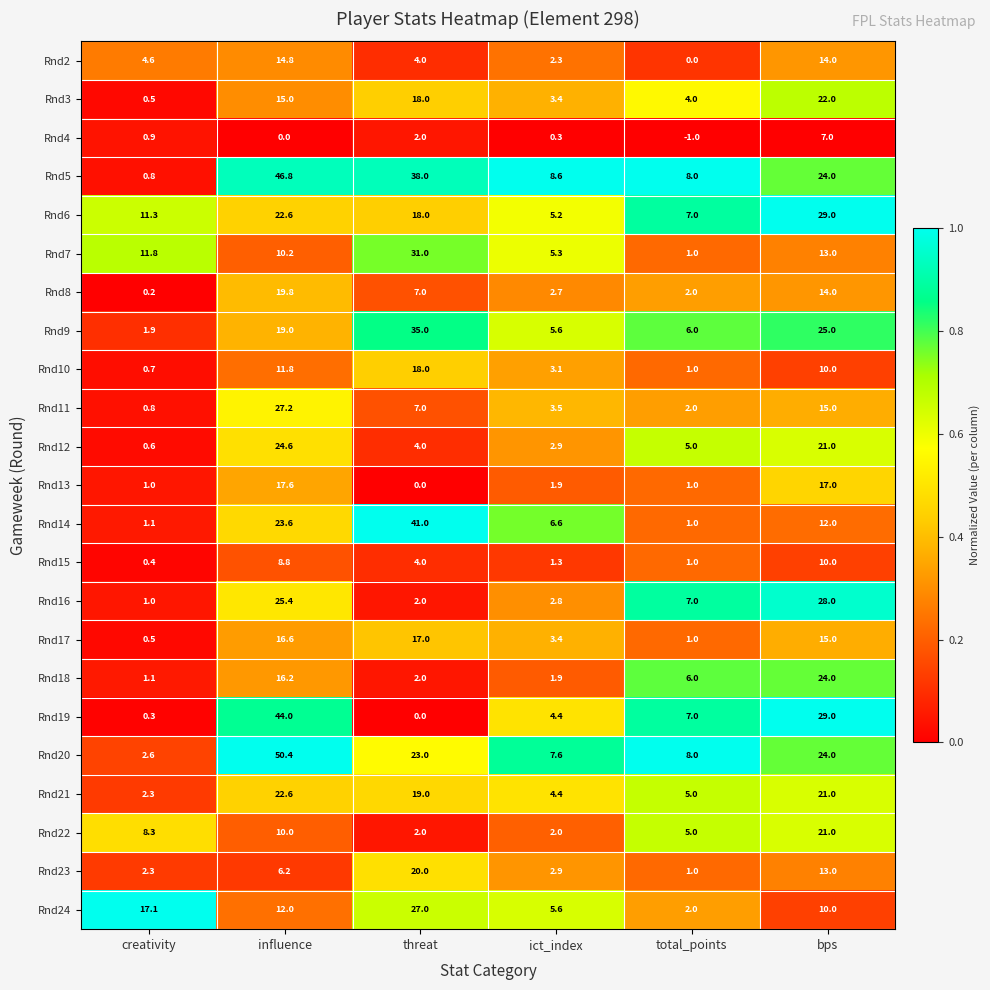

Which series has the largest total across all categories?

Rnd5